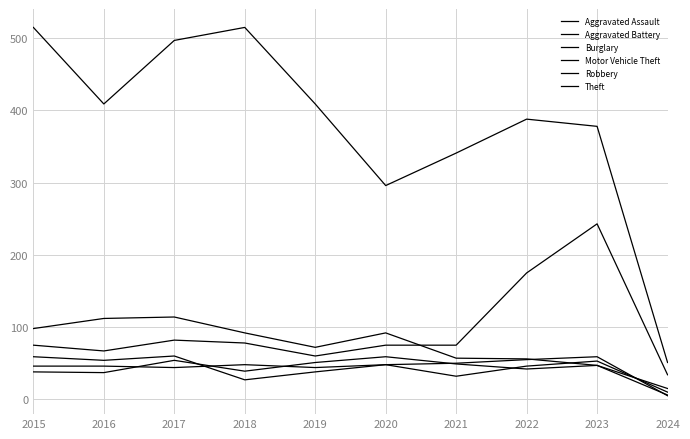

True or false: Motor Vehicle Theft and Robbery cross at least once.

False